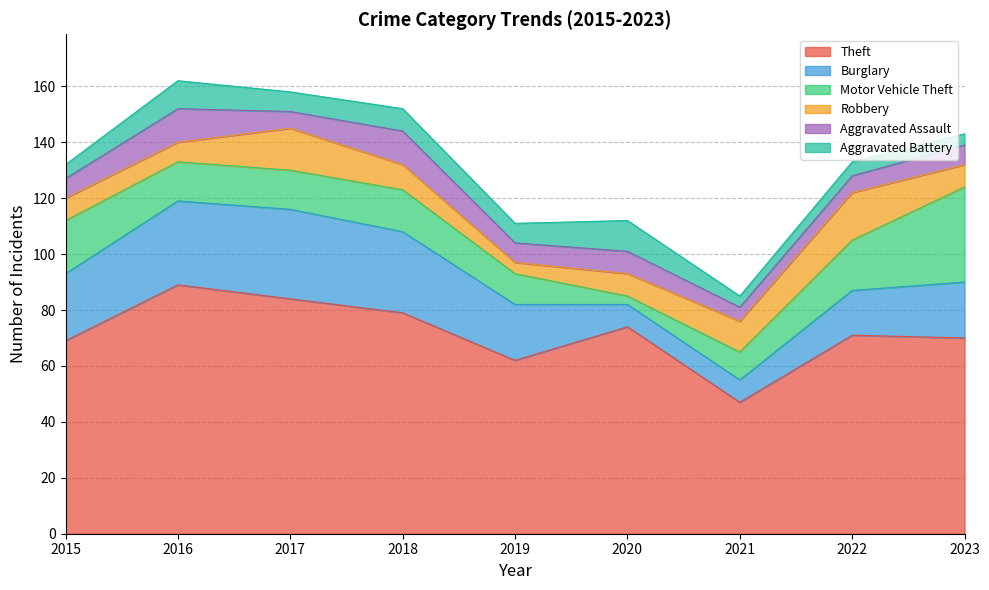

What is the value of the Burglary point at the 2nd from the left?

30